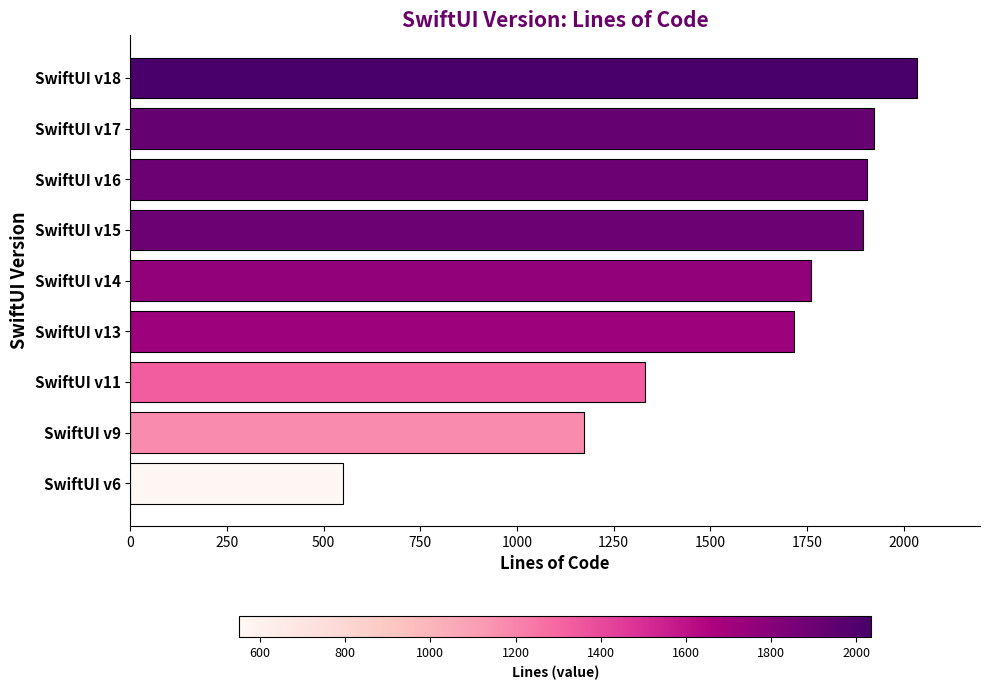

Are the bars horizontal?

Yes